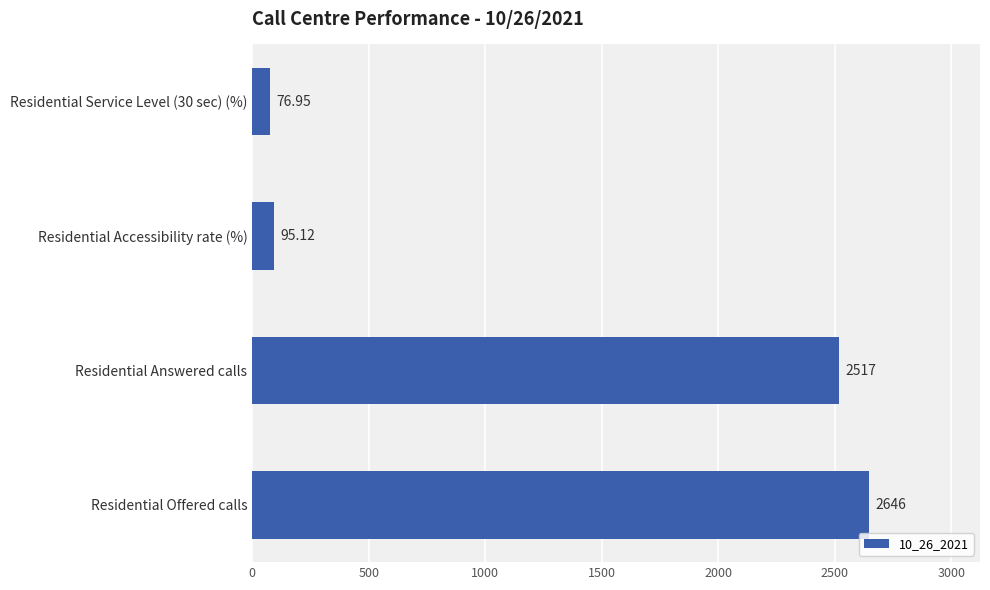

Rank the categories by value from lowest to highest.

Residential Service Level (30 sec) (%), Residential Accessibility rate (%), Residential Answered calls, Residential Offered calls